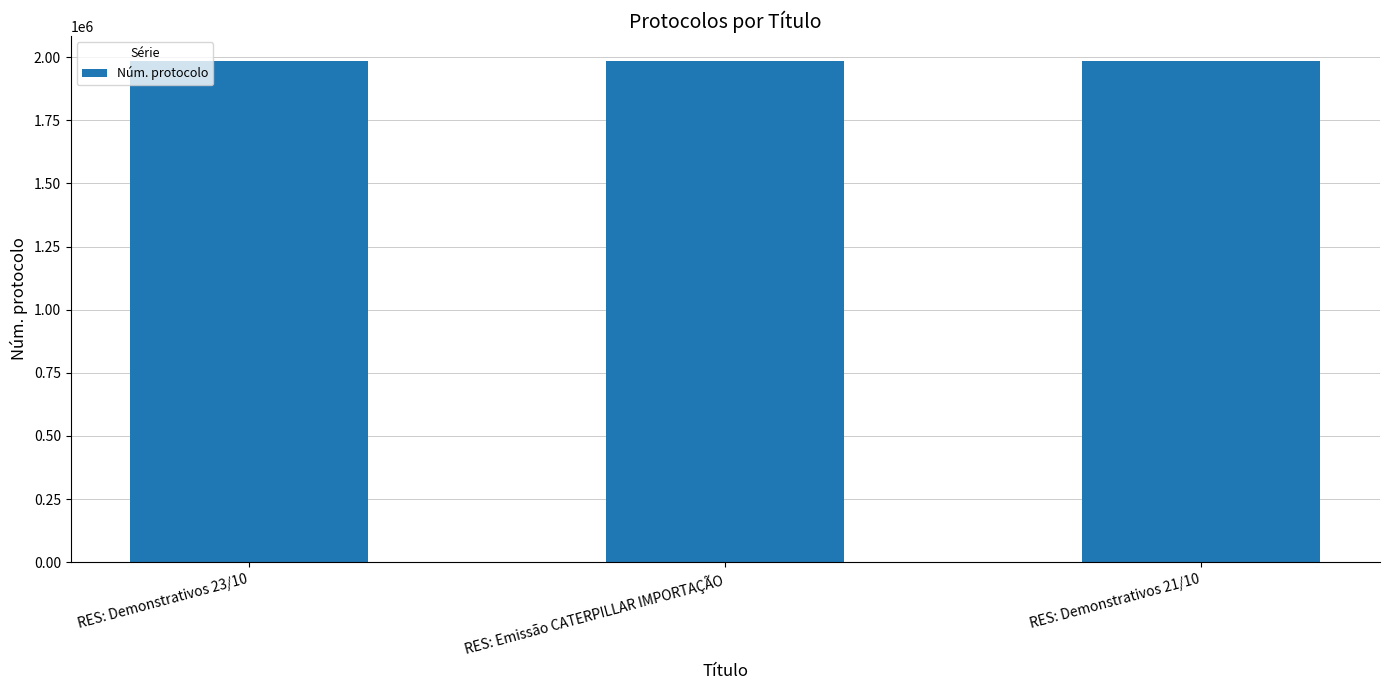

The chart shows a value of 1354506 at RES: Demonstrativos 21/10. True or false?

False